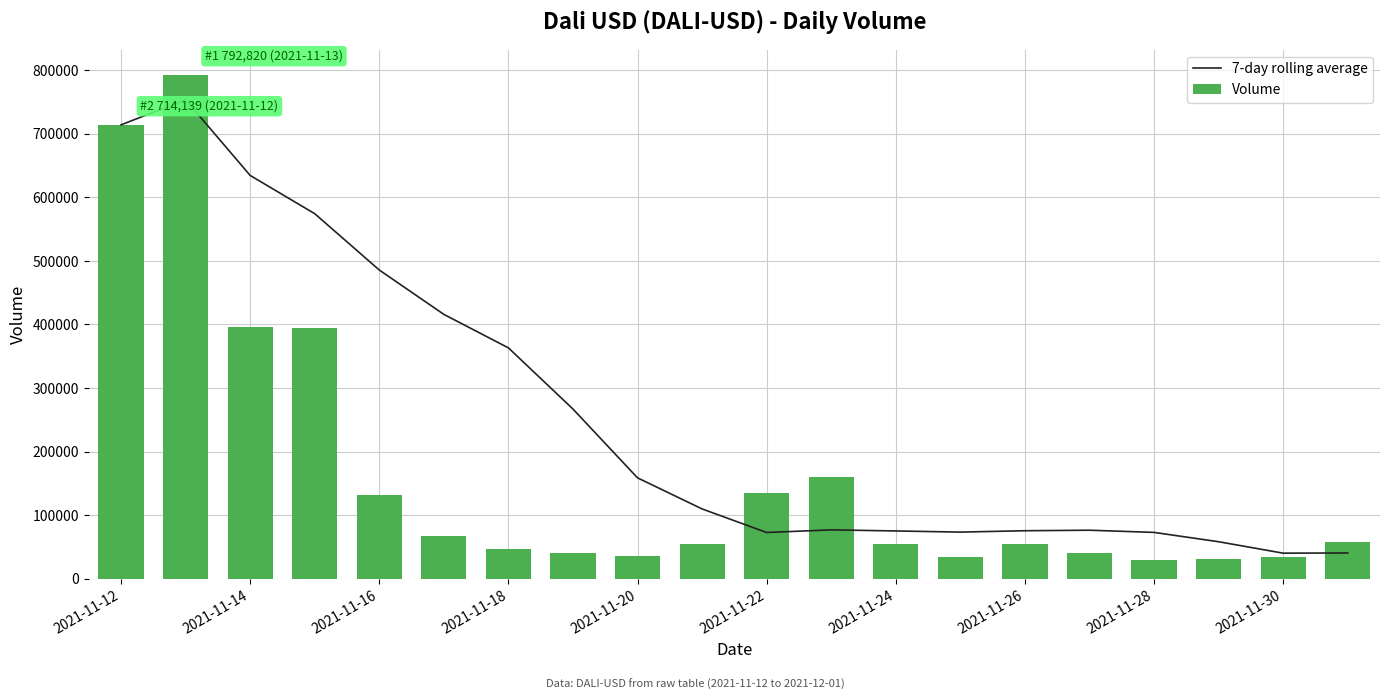

At how many categories does at least one series exceed 403010?

6